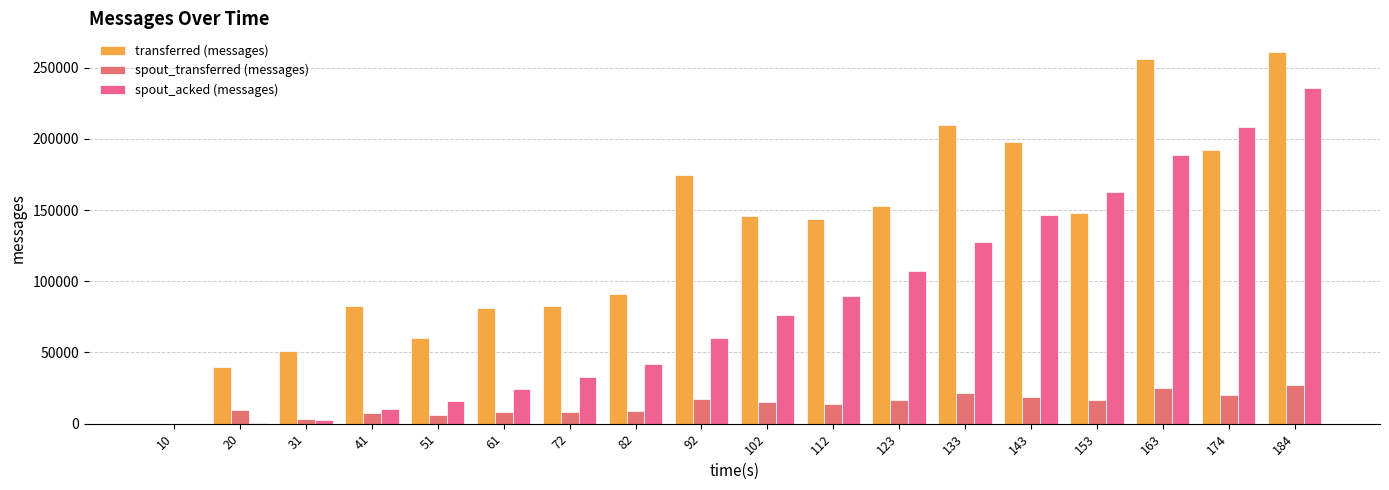

Which series has the largest range (max minus min)?

transferred (messages)